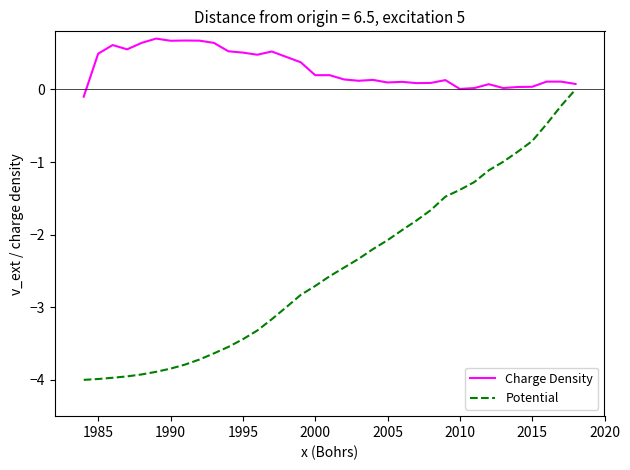

List the series in order of their overall mean, lowest first.

Potential, Charge Density